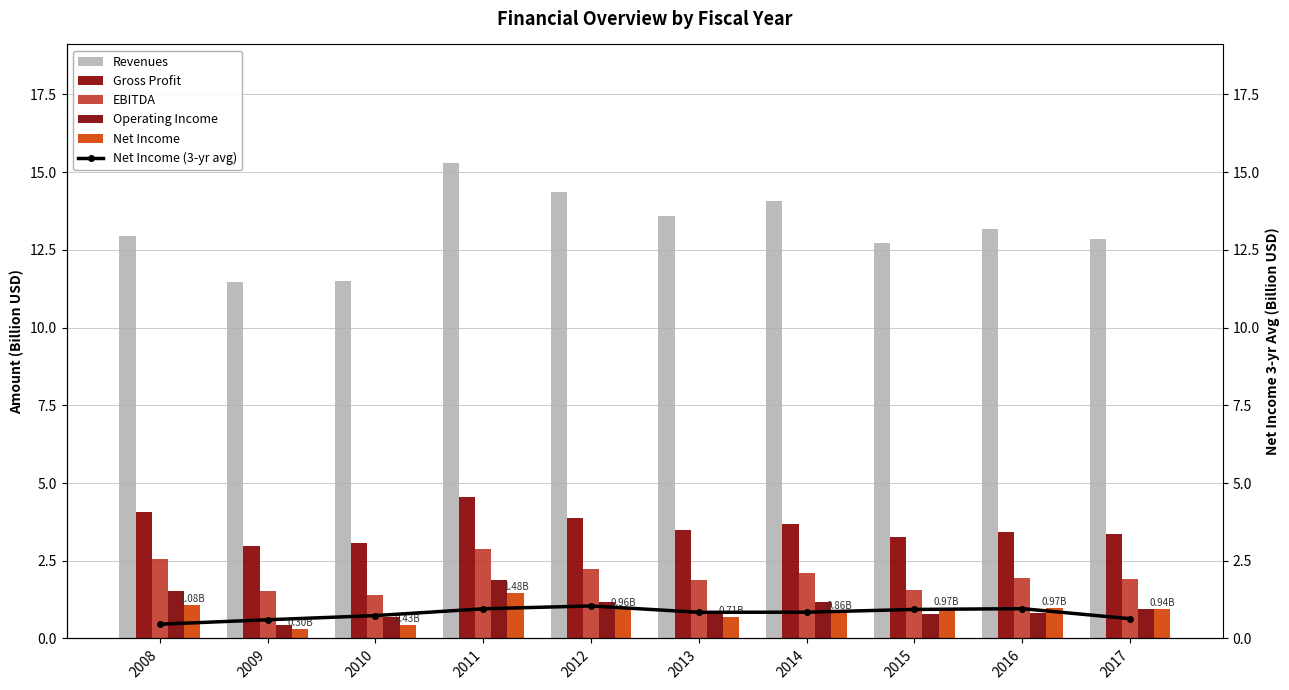

Is it true that Net Income equals 1.1 at 2008?

True